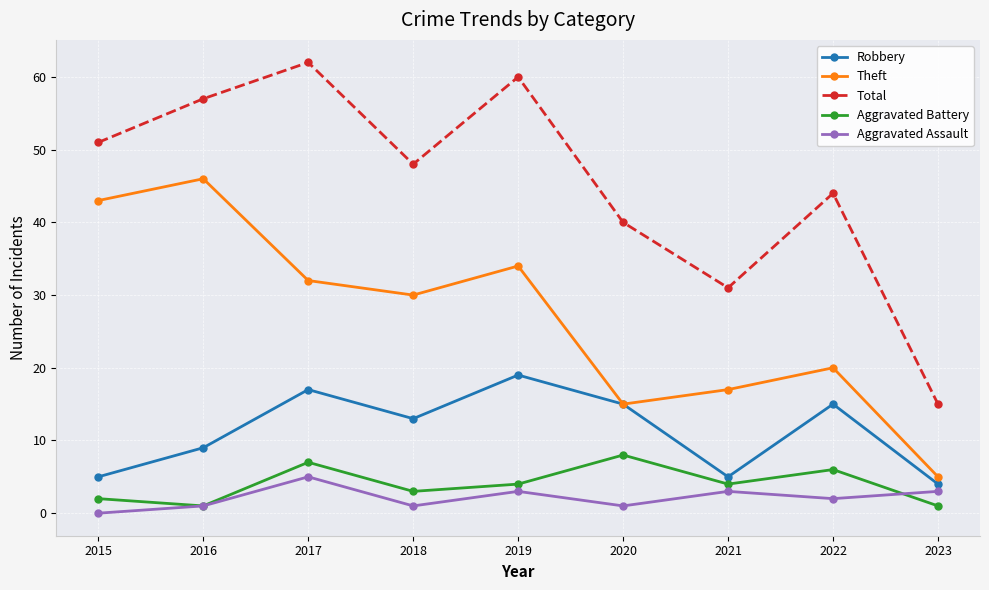

True or false: Total and Aggravated Battery cross at least once.

False